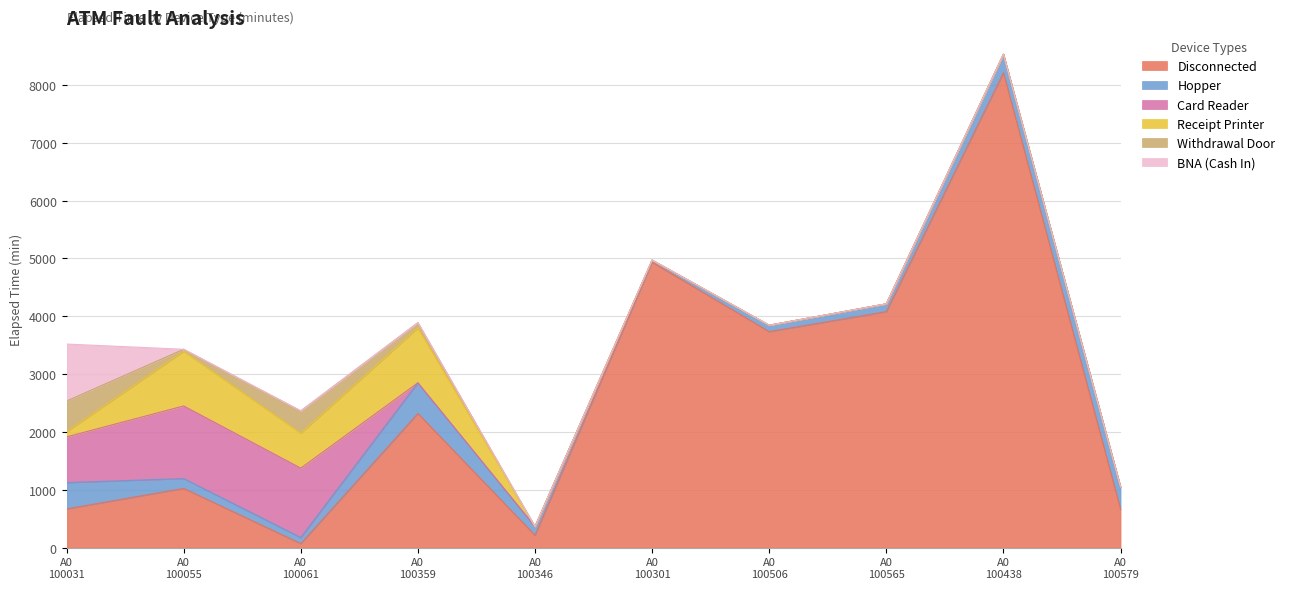

At how many categories does at least one series exceed 3361?

4